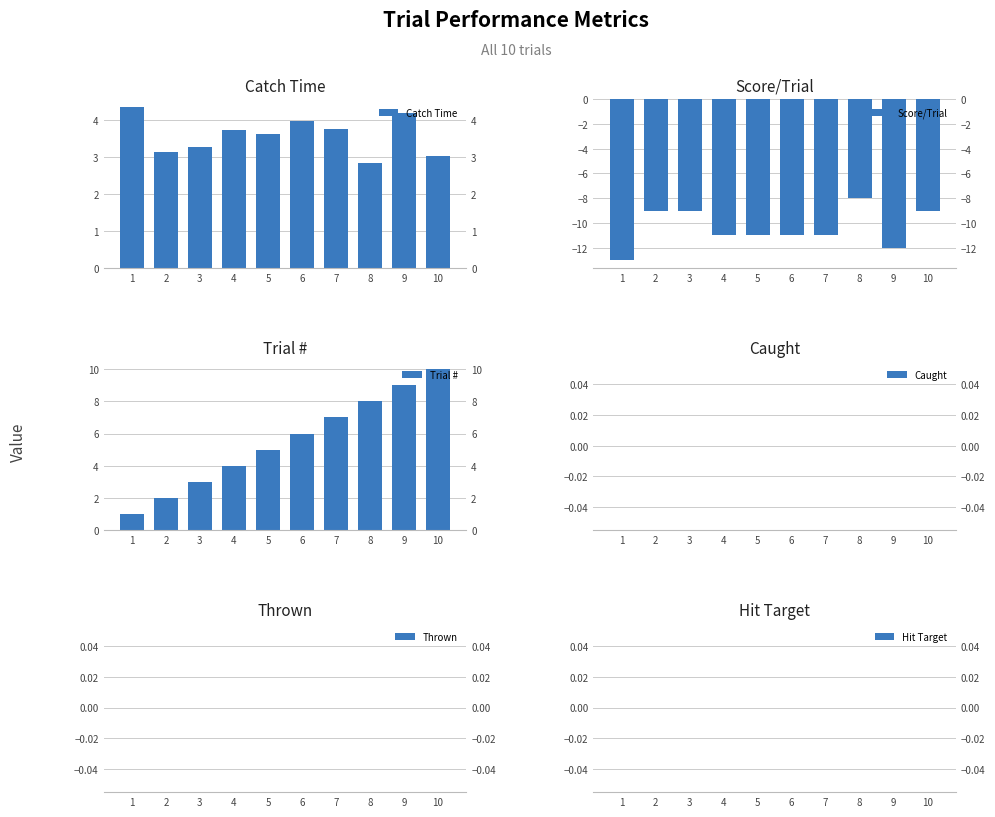

Is the value of Trial # at 3 greater than the value of Score/Trial at 2?

Yes